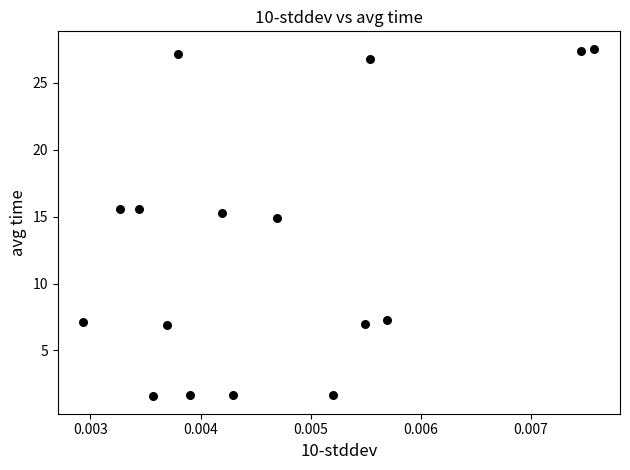

What Y value in the scatter plot is closest to 14?

14.9